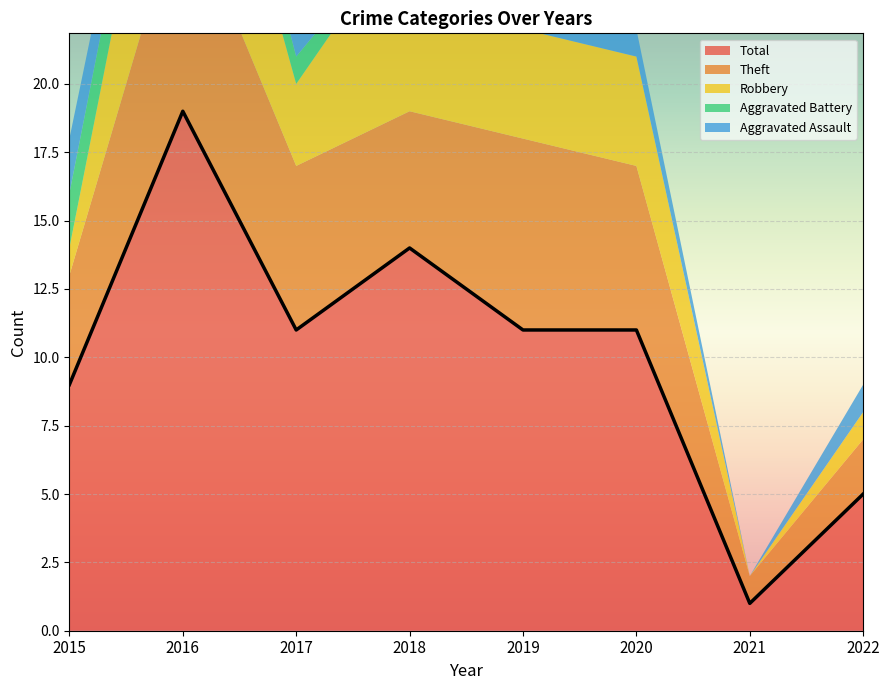

True or false: Aggravated Battery and Total cross at least once.

False